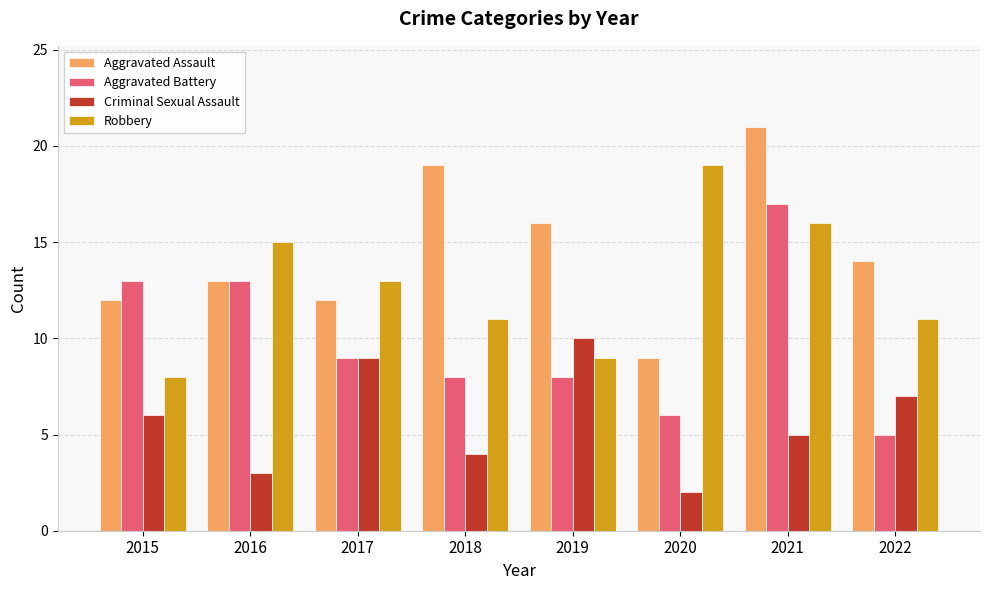

What is the sum of the Aggravated Battery values at 2017 and 2020?

15